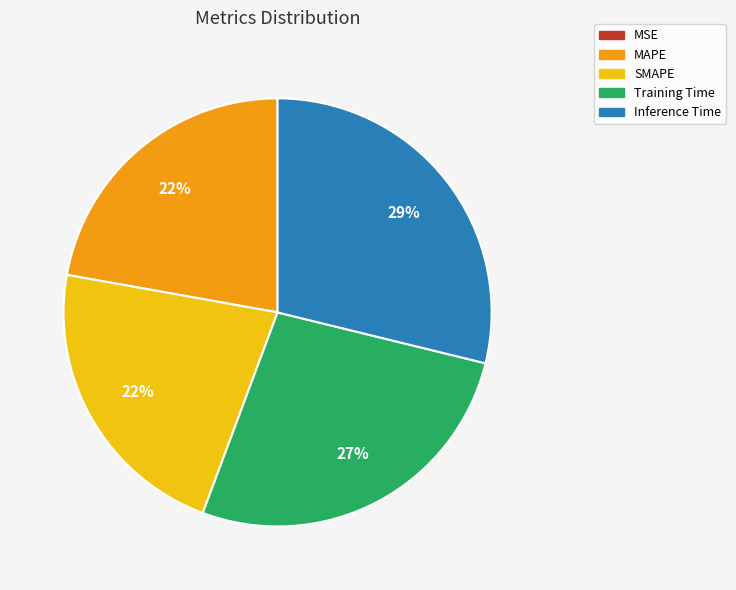

True or false: Inference Time accounts for 29% of the total.

True